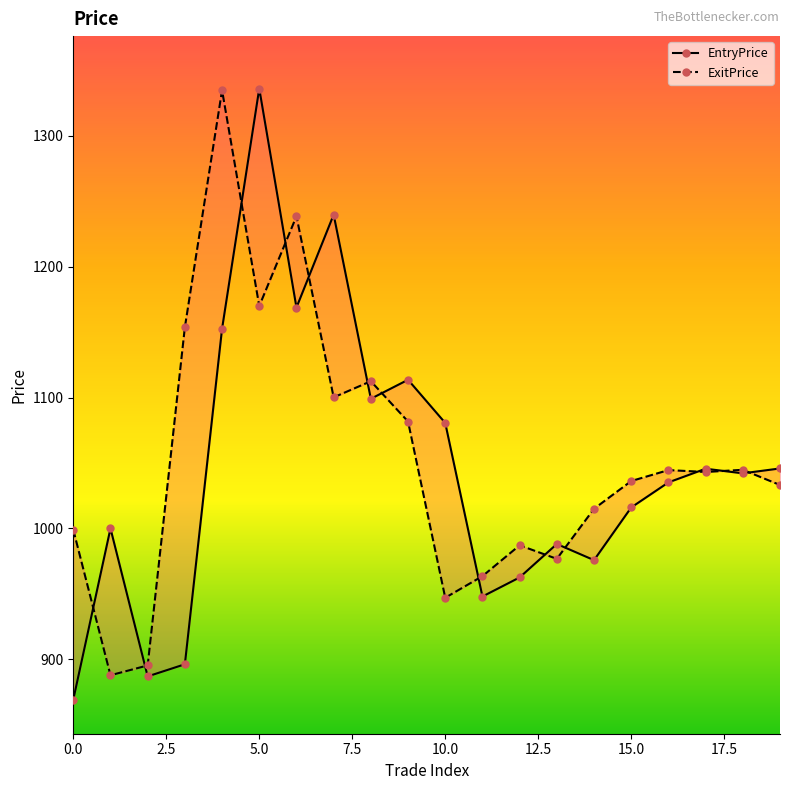

In ExitPrice, how many points are lower than both neighbors (excluding endpoints)?

6